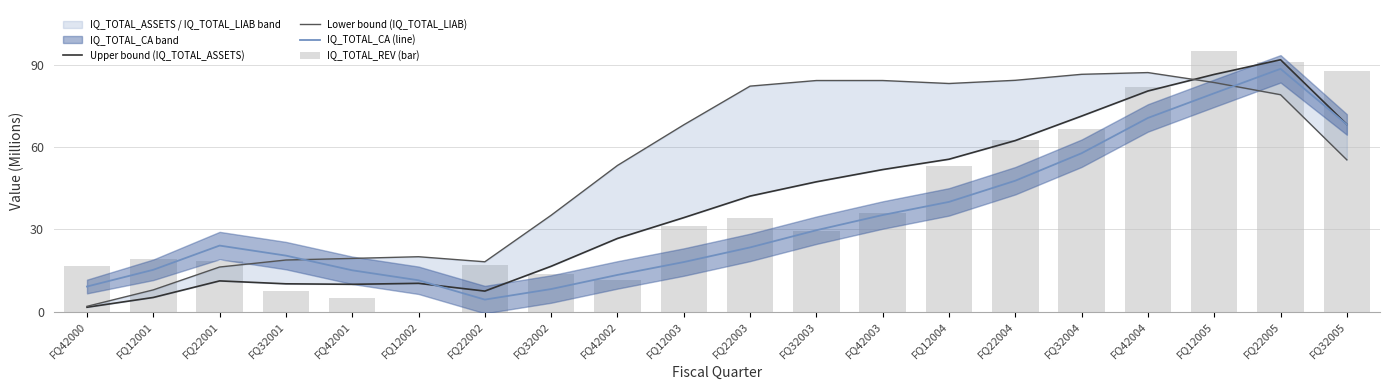

What is the greatest value displayed?

95.0